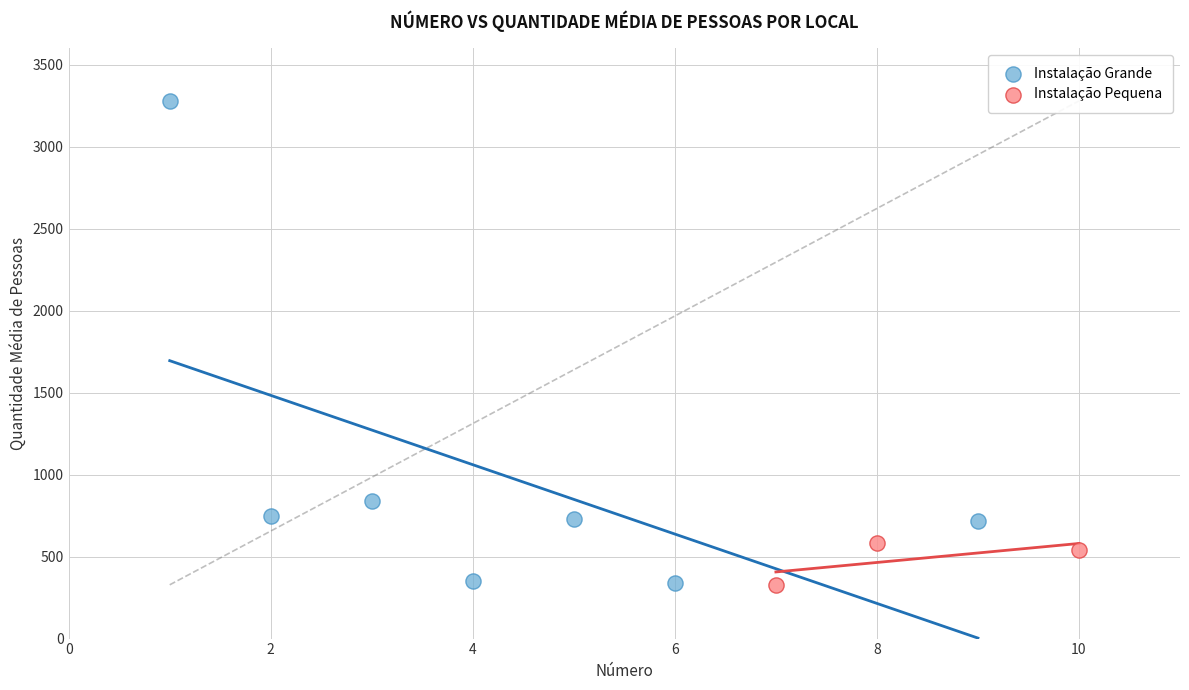

What are all the series names shown in the legend?

Instalação Grande, Instalação Pequena